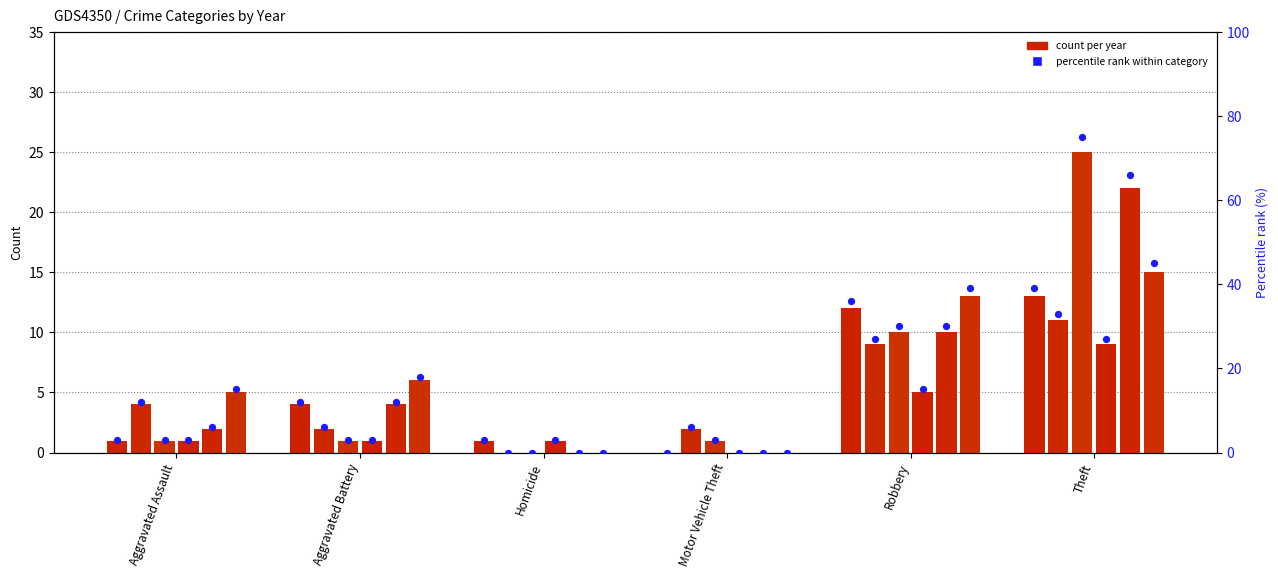

Between Aggravated Assault and Homicide, which is larger?

Aggravated Assault